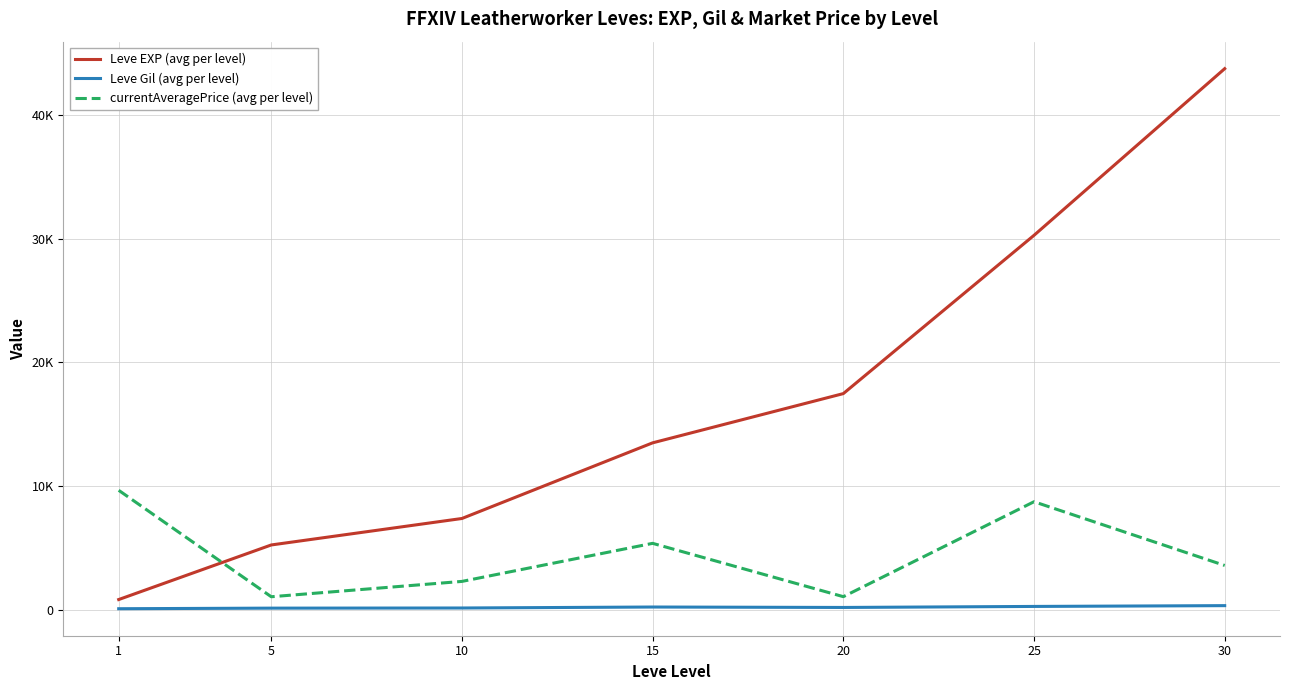

Is the value of Leve EXP (avg per level) at 15 greater than the value of Leve Gil (avg per level) at 1?

Yes